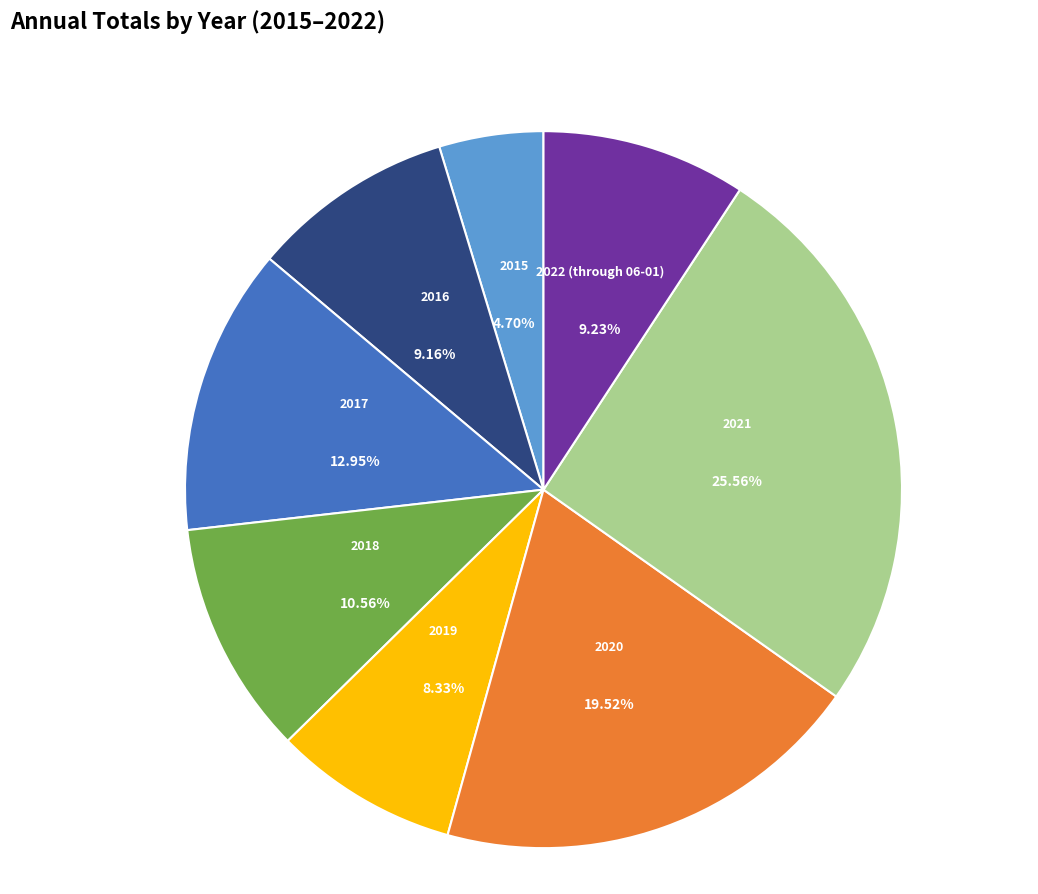

To the nearest percent, what is the average slice percentage?

12%